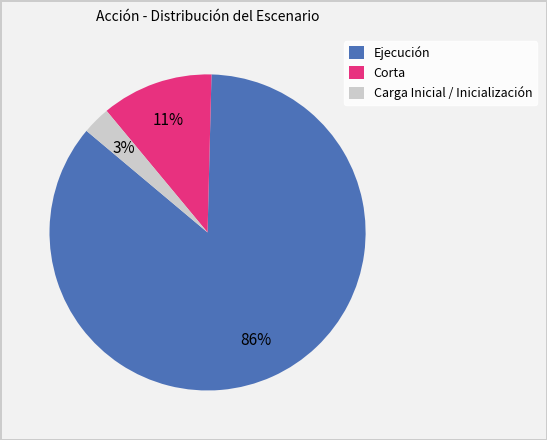

Does any single category account for the majority?

Yes